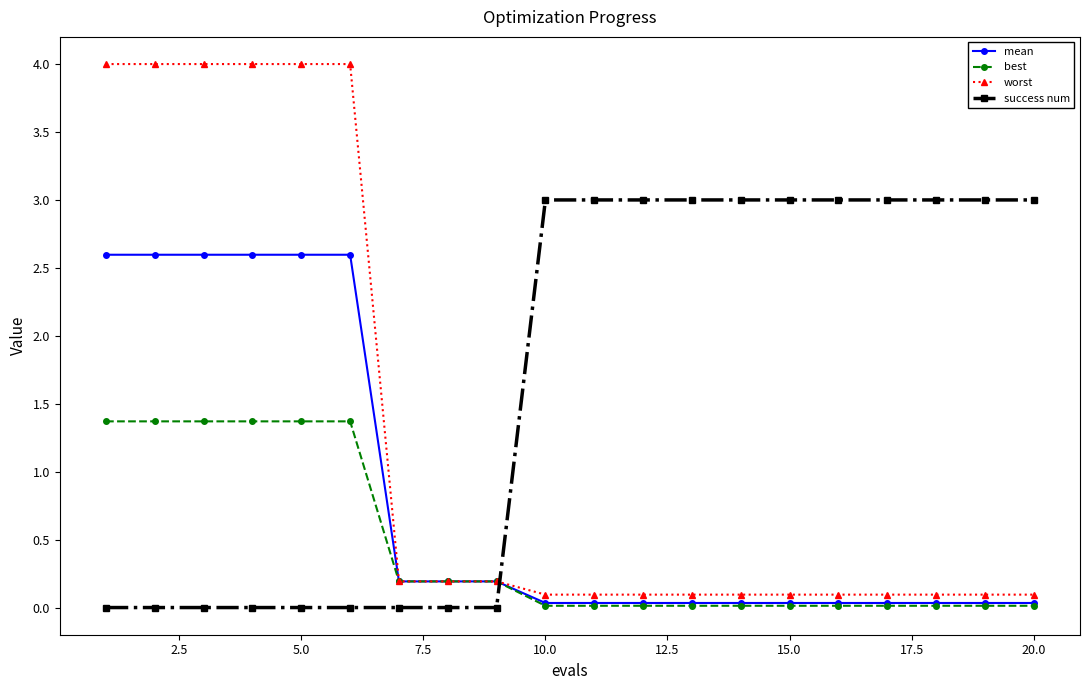

Which series has the widest spread of values?

worst